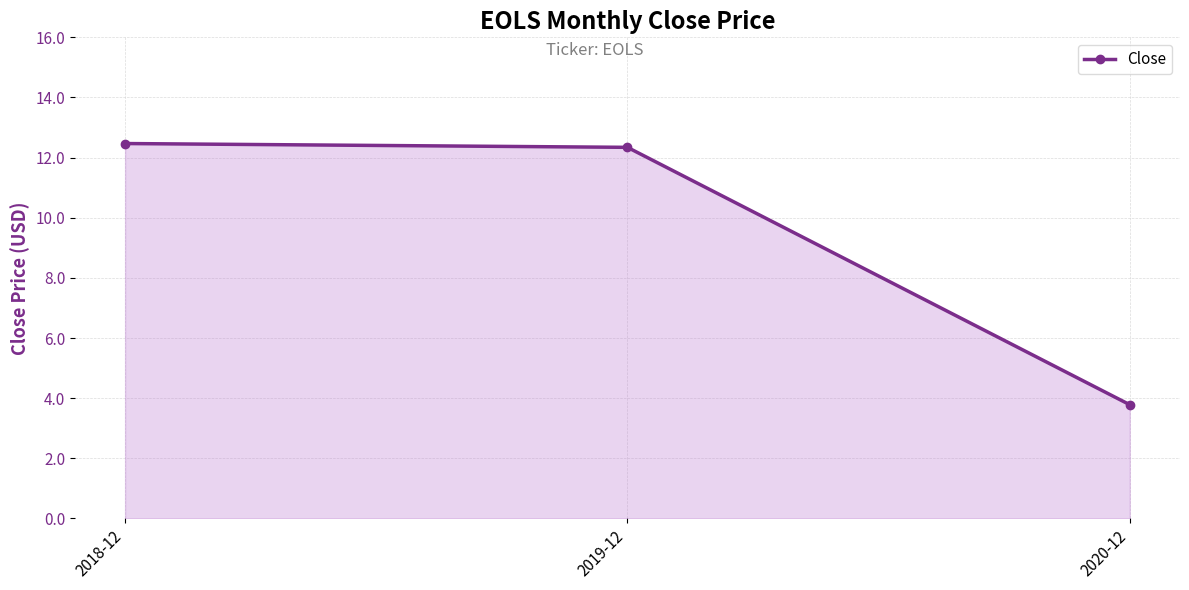

Reading right to left, transcribe all the data shown in this chart.

2020-12=3.8	2019-12=12.3	2018-12=12.5